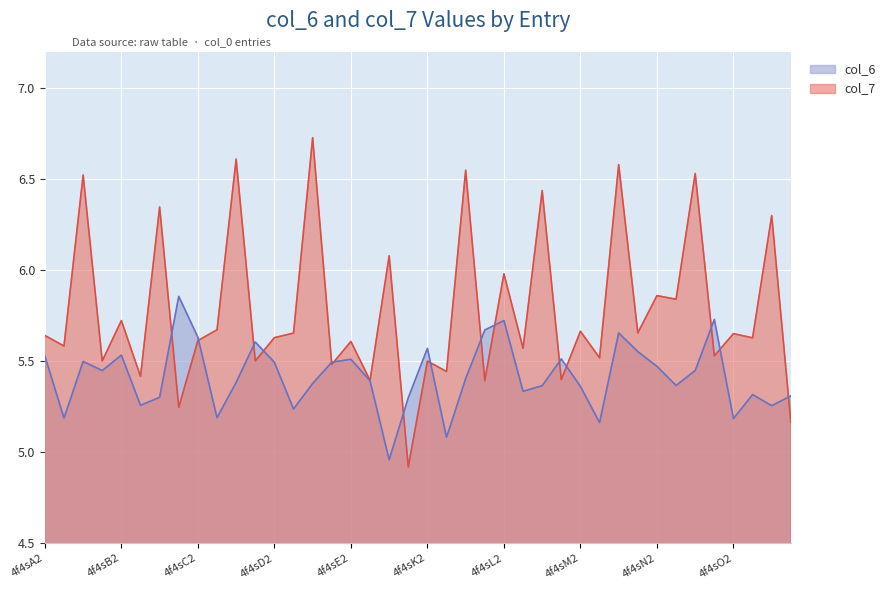

List the series in order of their peak value, highest first.

col_6, col_7